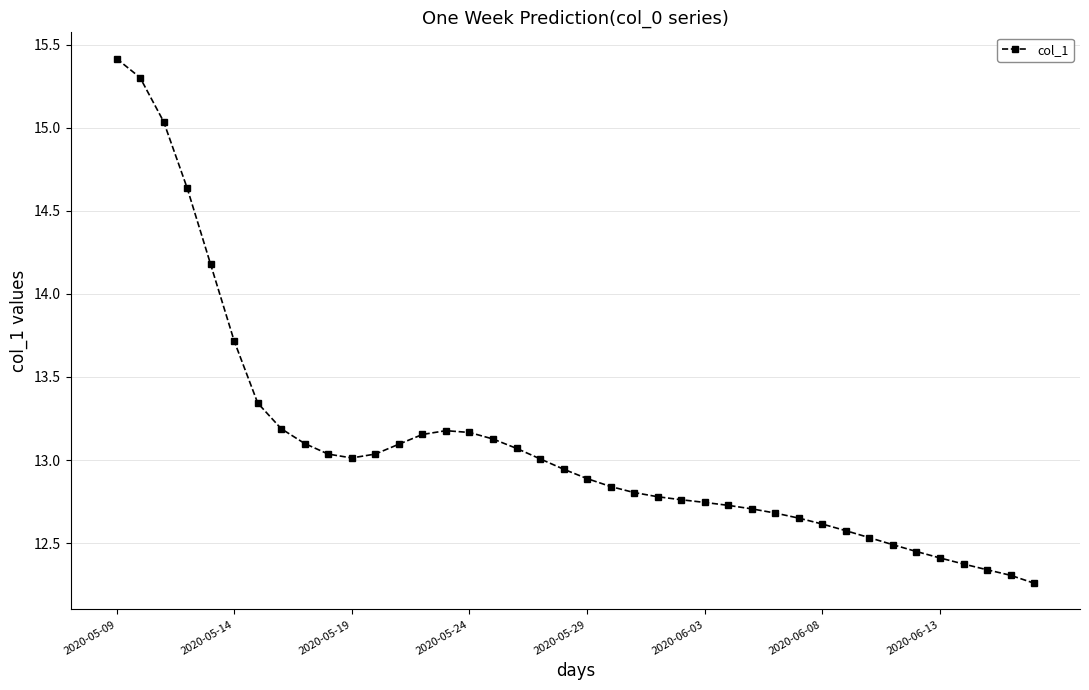

What is the difference between the maximum and second lowest values?

3.1